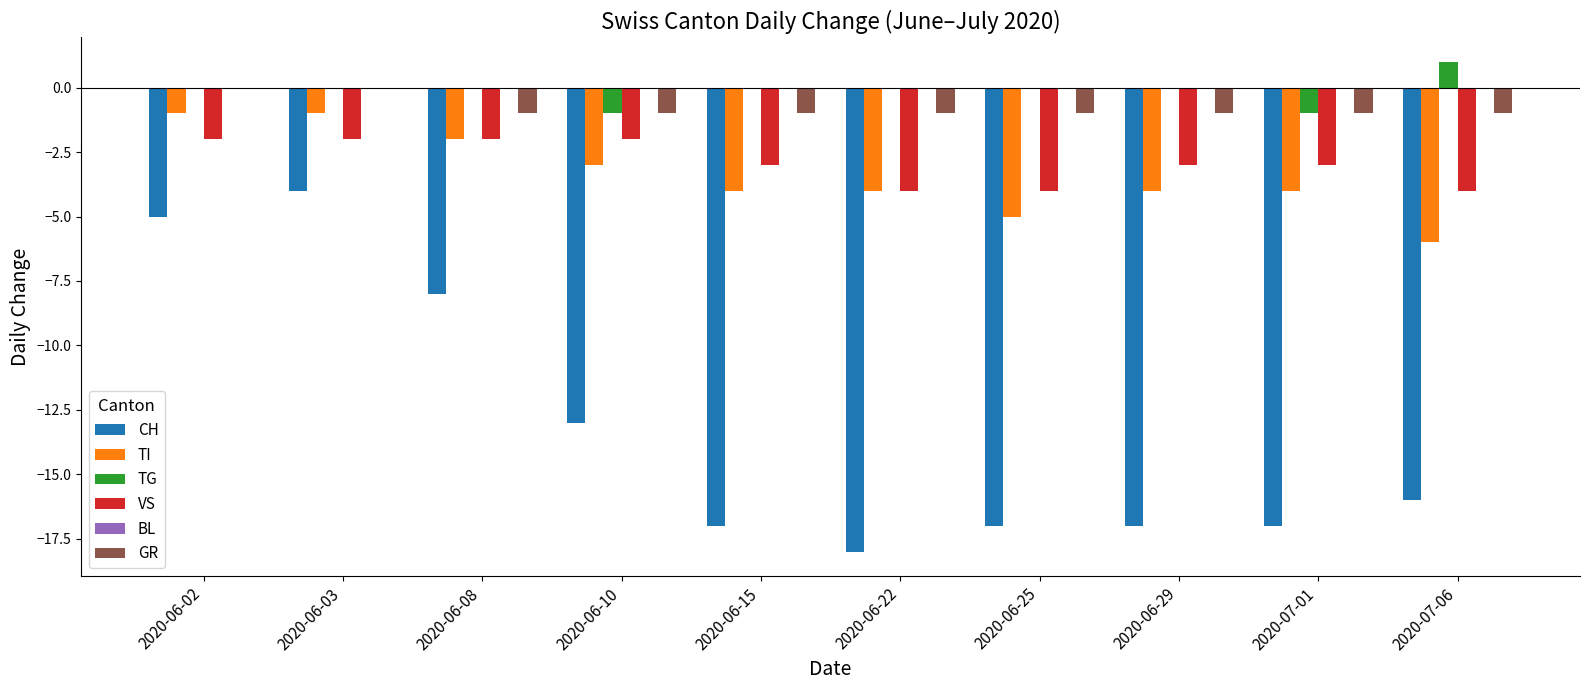

The value of GR at 2020-06-02 is 0. True or false?

True